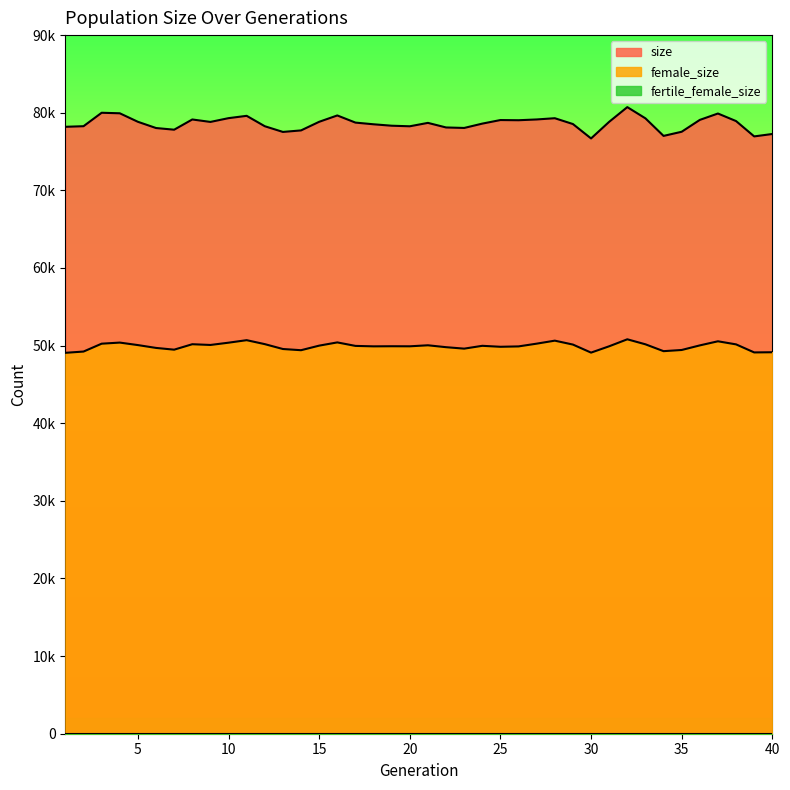

At which category does size reach its first local peak?

3